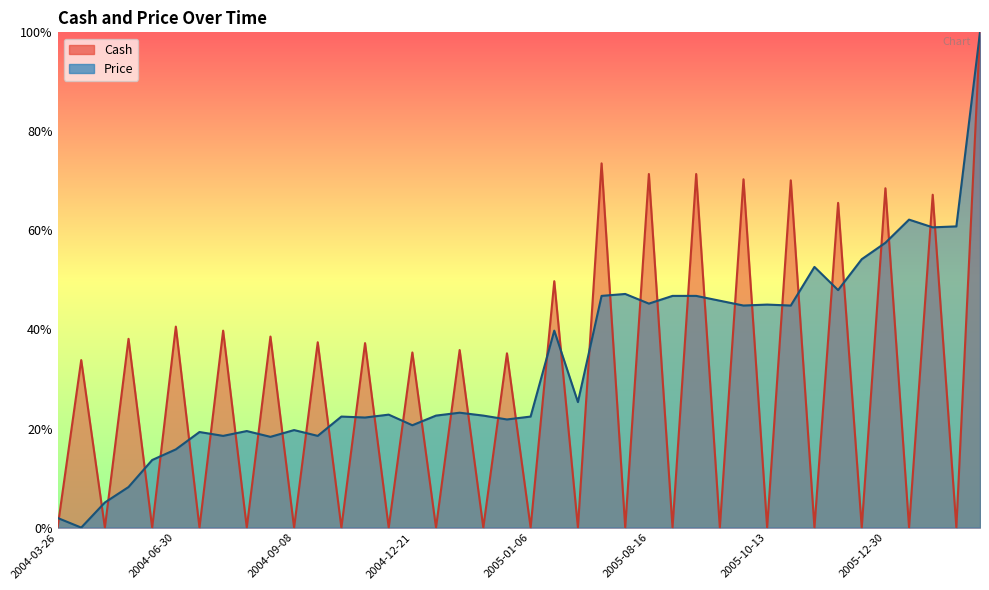

List the labels in order of Cash value, smallest first.

2005-08-11, 2004-08-11, 2005-01-03, 2004-04-15, 2004-09-02, 2004-03-26, 2005-12-06, 2006-01-06, 2004-09-08, 2005-01-06, 2004-12-27, 2004-11-25, 2004-05-24, 2004-12-20, 2005-10-13, 2005-06-08, 2005-09-08, 2006-01-03, 2005-11-08, 2005-09-22, 2004-04-05, 2005-01-05, 2004-12-21, 2004-12-28, 2004-12-14, 2004-09-27, 2004-05-11, 2004-09-07, 2004-08-26, 2004-06-30, 2005-02-25, 2005-11-28, 2006-01-05, 2005-12-30, 2005-10-18, 2005-10-12, 2005-08-16, 2005-09-21, 2005-07-29, 2006-02-27